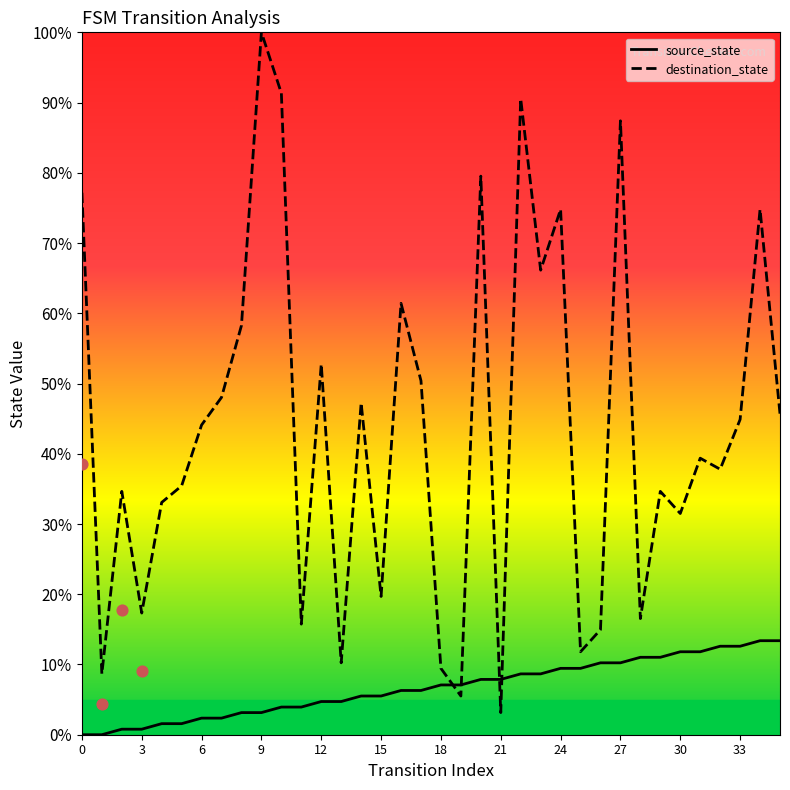

Which series contains the lowest Y value?

source_state